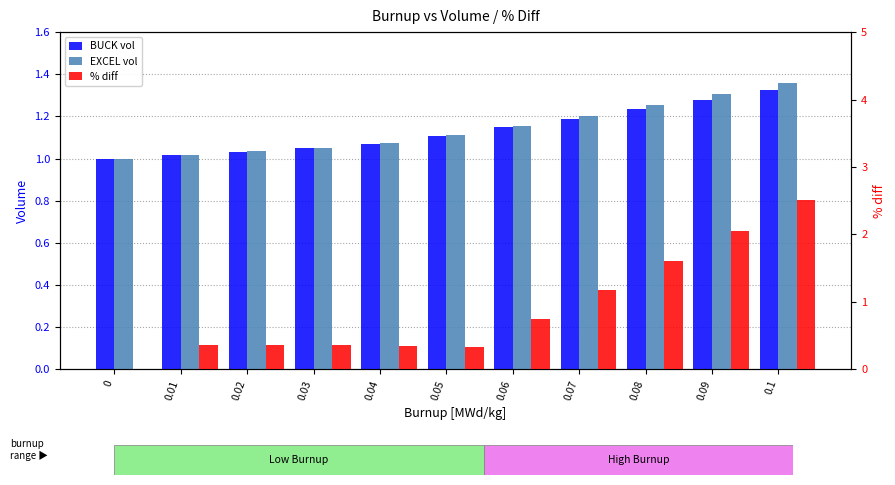

Is it true that % diff equals 2.5 at 0.1?

True